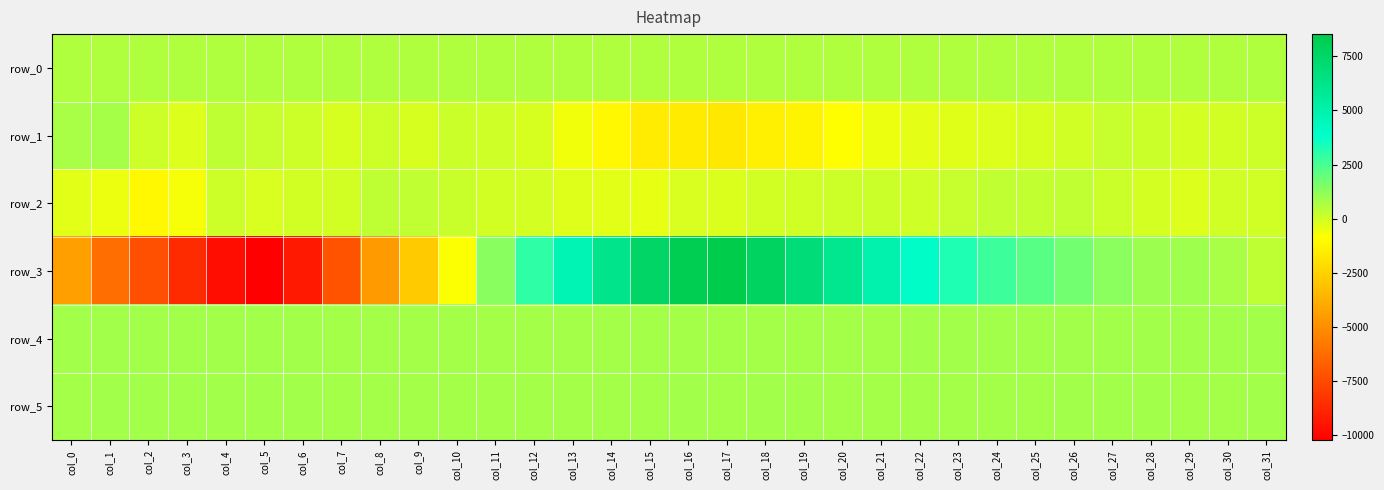

What is the minimum value for row_1?

-1666.0